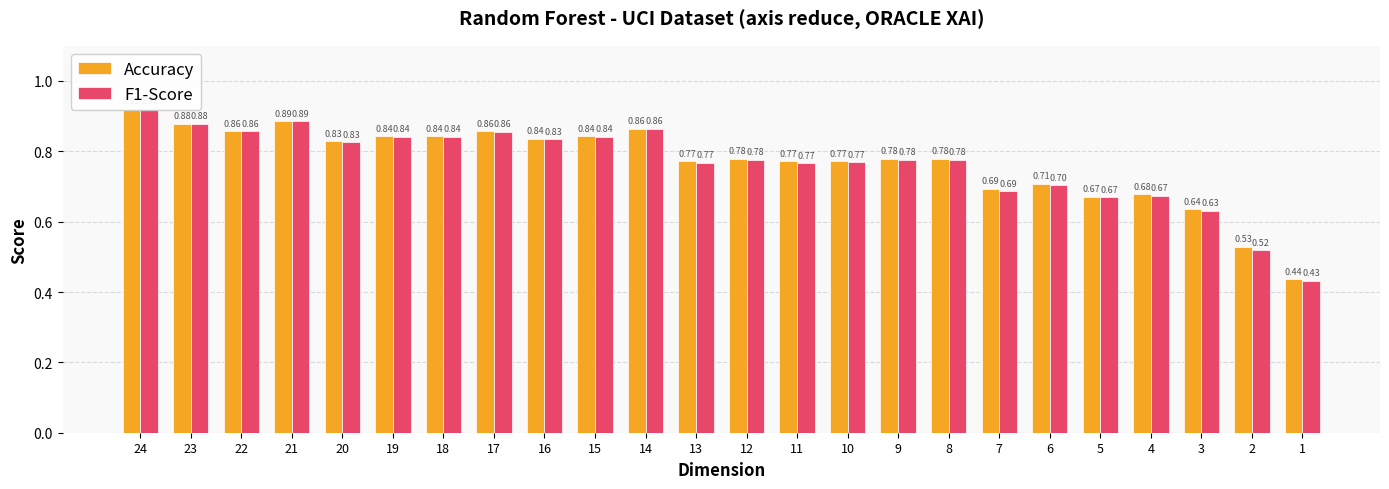

What is the sum of the F1-Score values at 15 and 2?

1.4